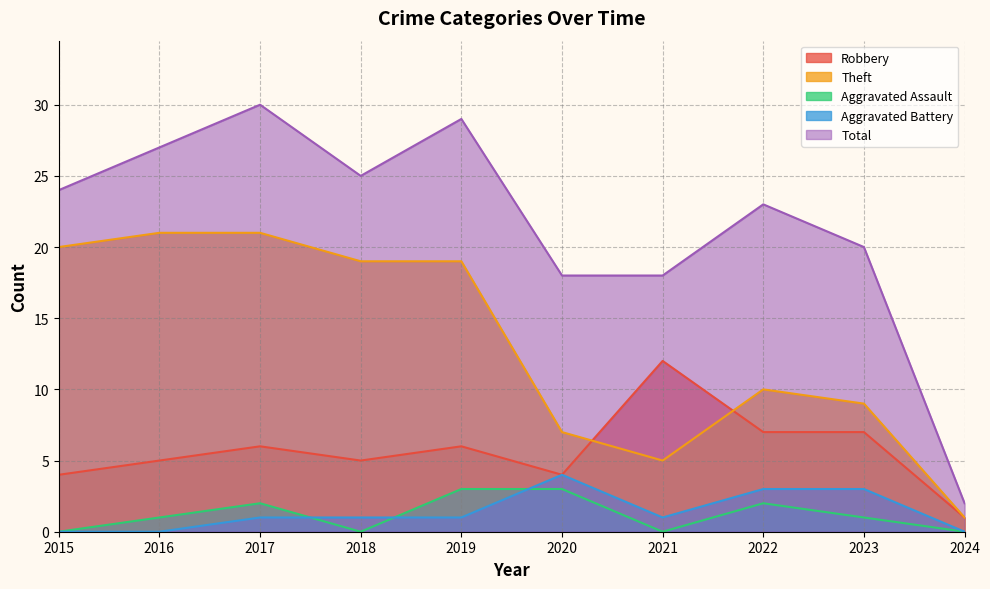

What is the total value across all series at 2016?

54